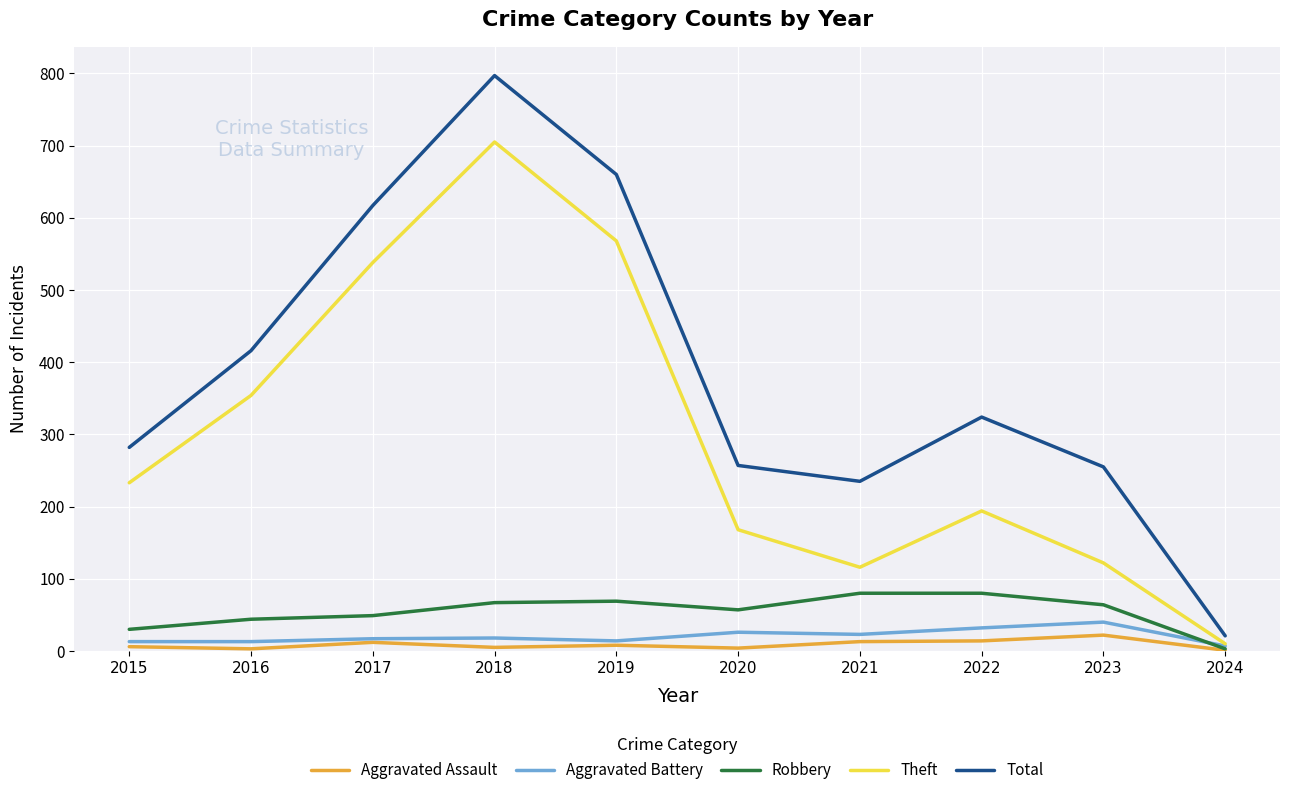

What is the minimum value shown in the chart?

1